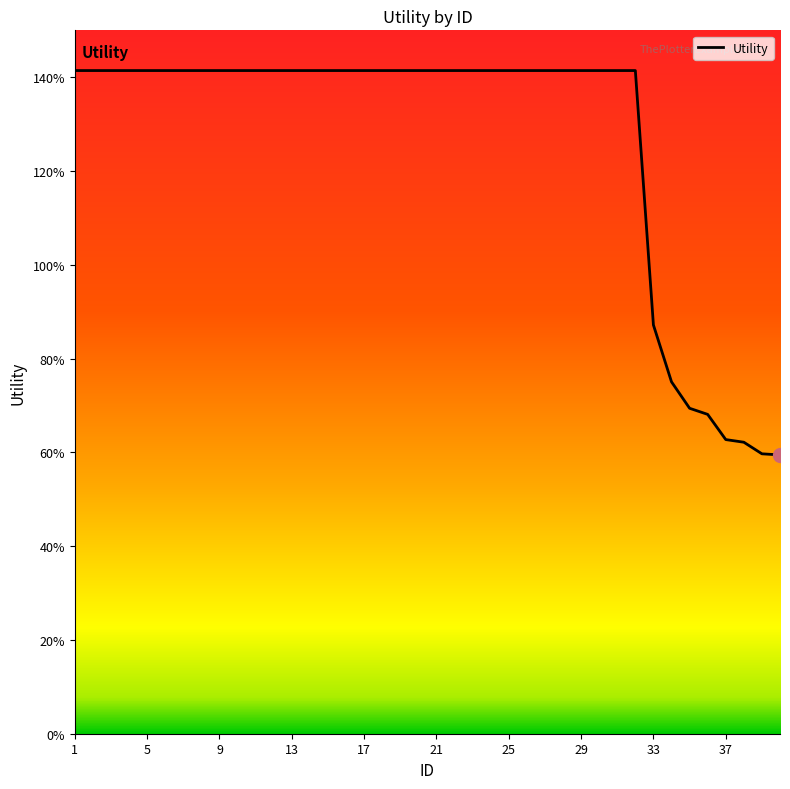

What is the smallest value displayed?

0.6